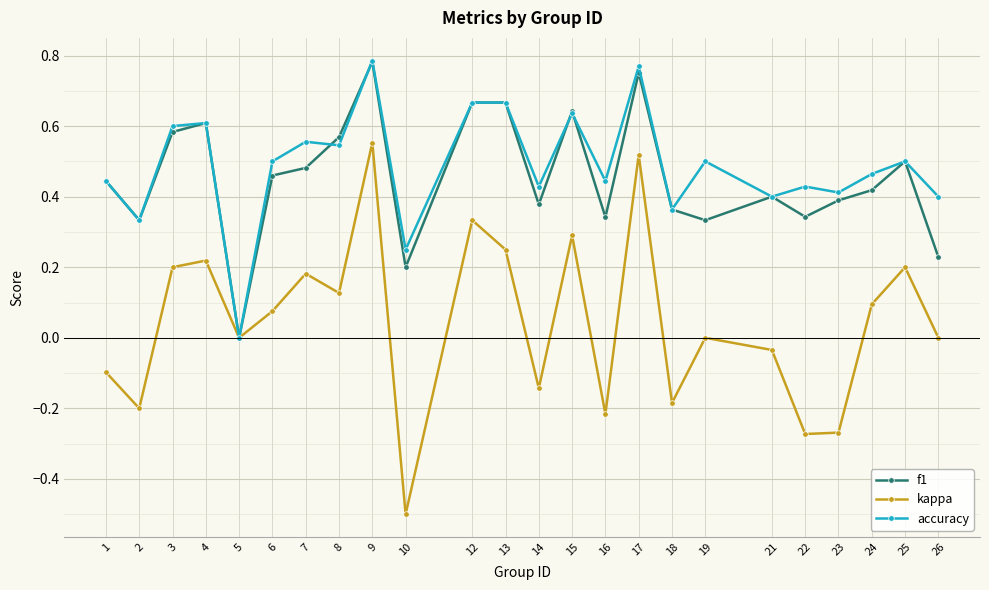

True or false: kappa has a value of 0.8 at 9.

False